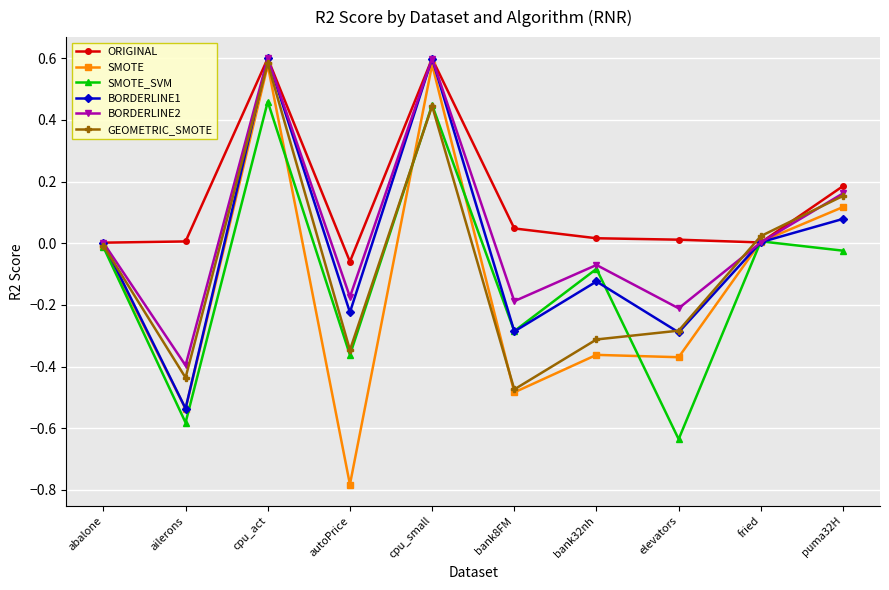

Where is the first local maximum for BORDERLINE2?

cpu_act